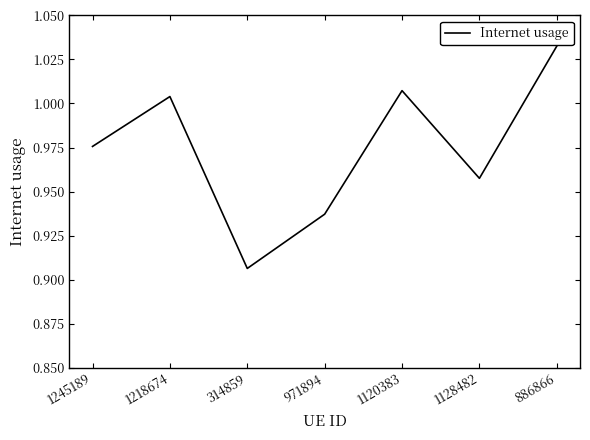

Which label corresponds to the largest value in the chart?

886866